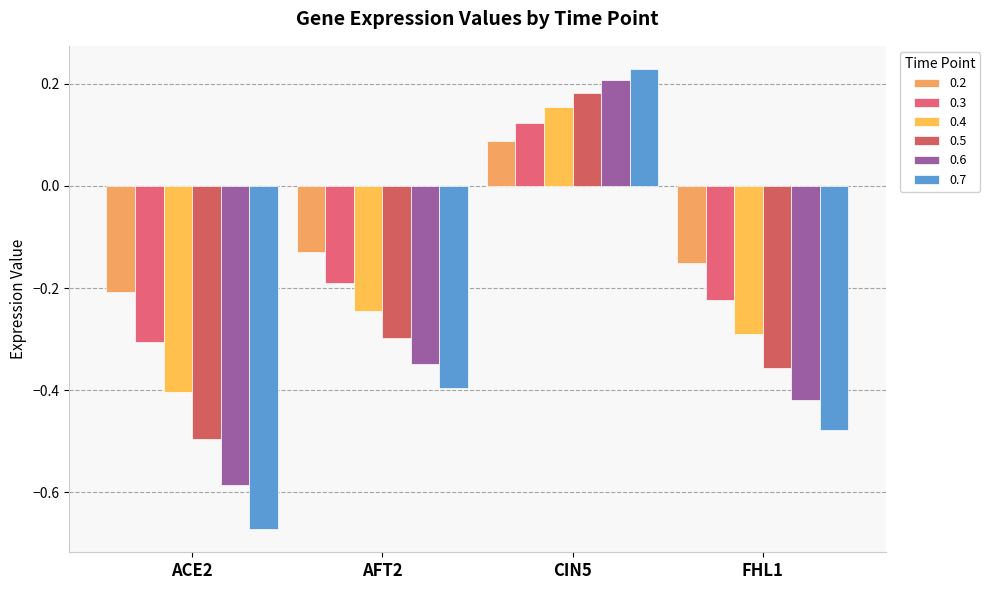

The 0.4 series shows -0.4 at ACE2. True or false?

True